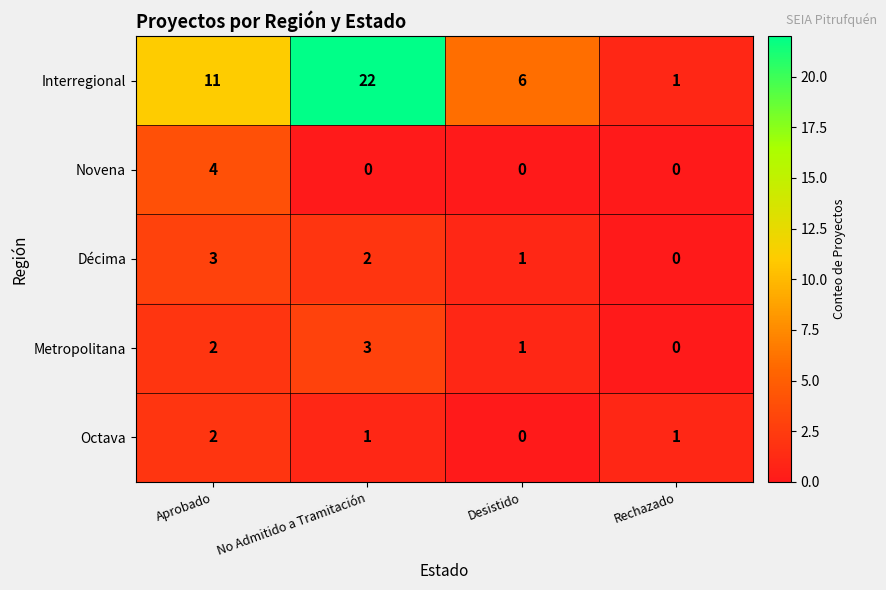

What is the maximum value shown in the chart?

22